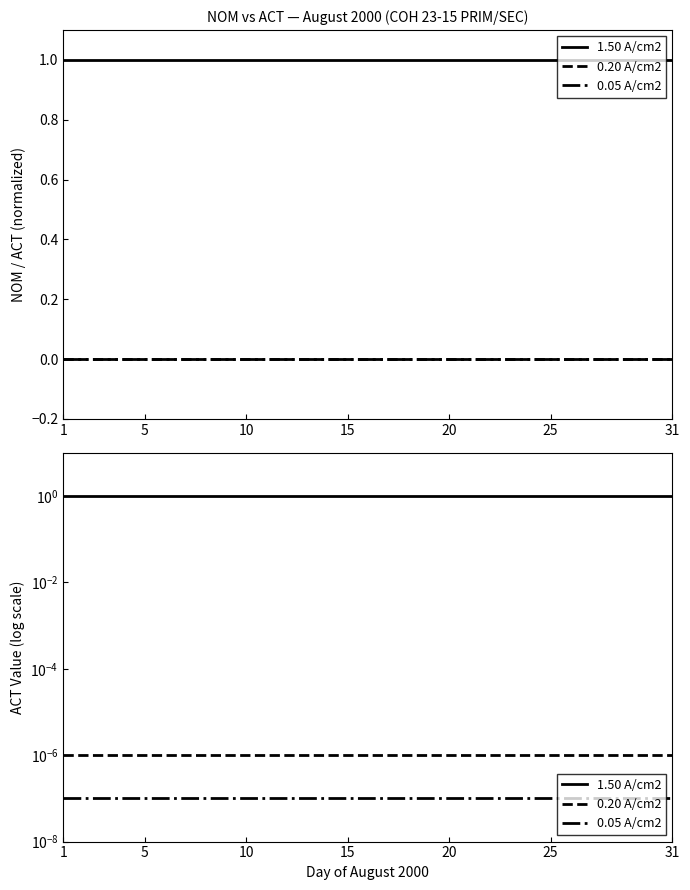

True or false: 1.50 A/cm2 and 0.20 A/cm2 cross at least once.

False